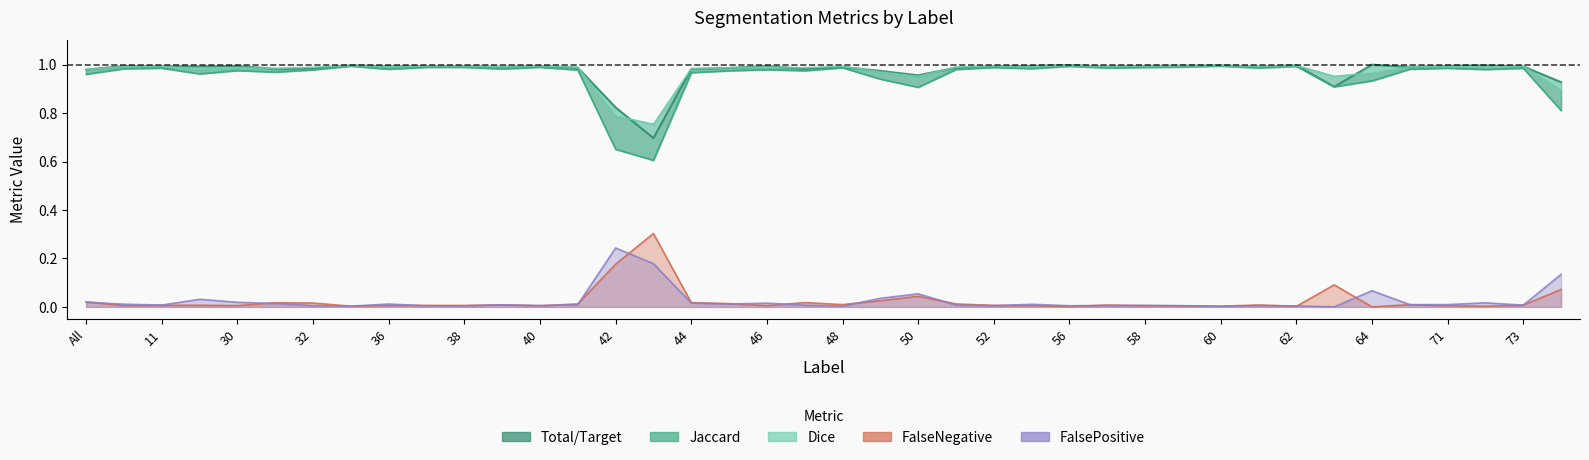

What is the sum of the Dice values at 56 and 23?

2.0